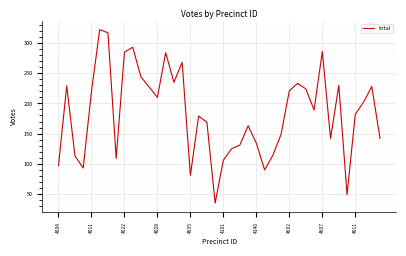

What is the greatest value displayed?

322